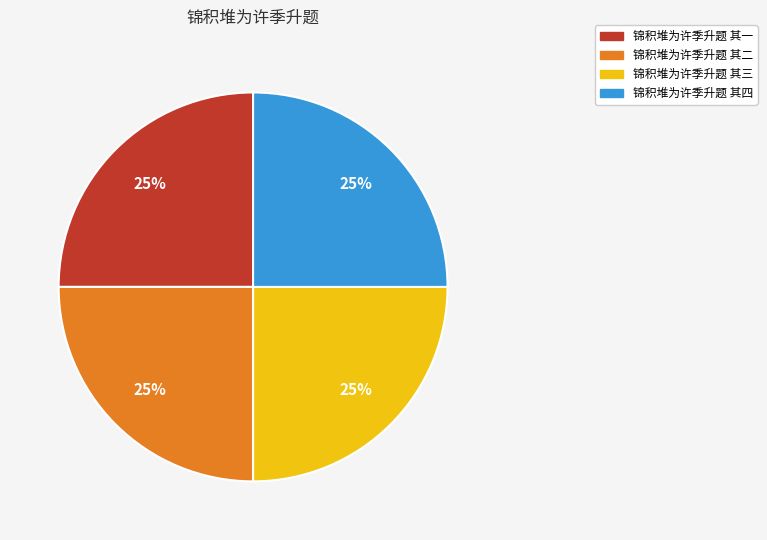

True or false: 锦积堆为许季升题 其一 accounts for 25% of the total.

True